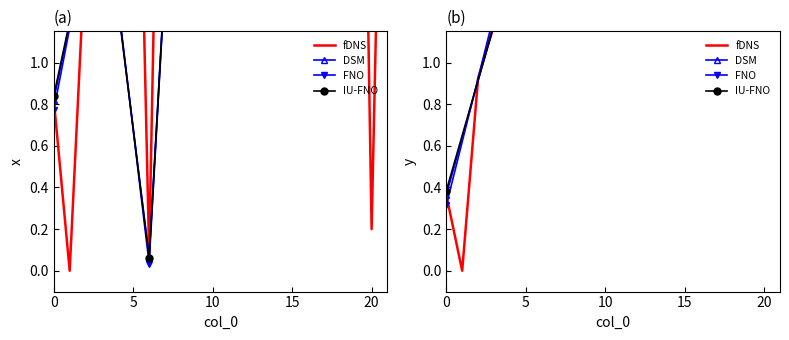

Between 2 and 13, which is larger?

13